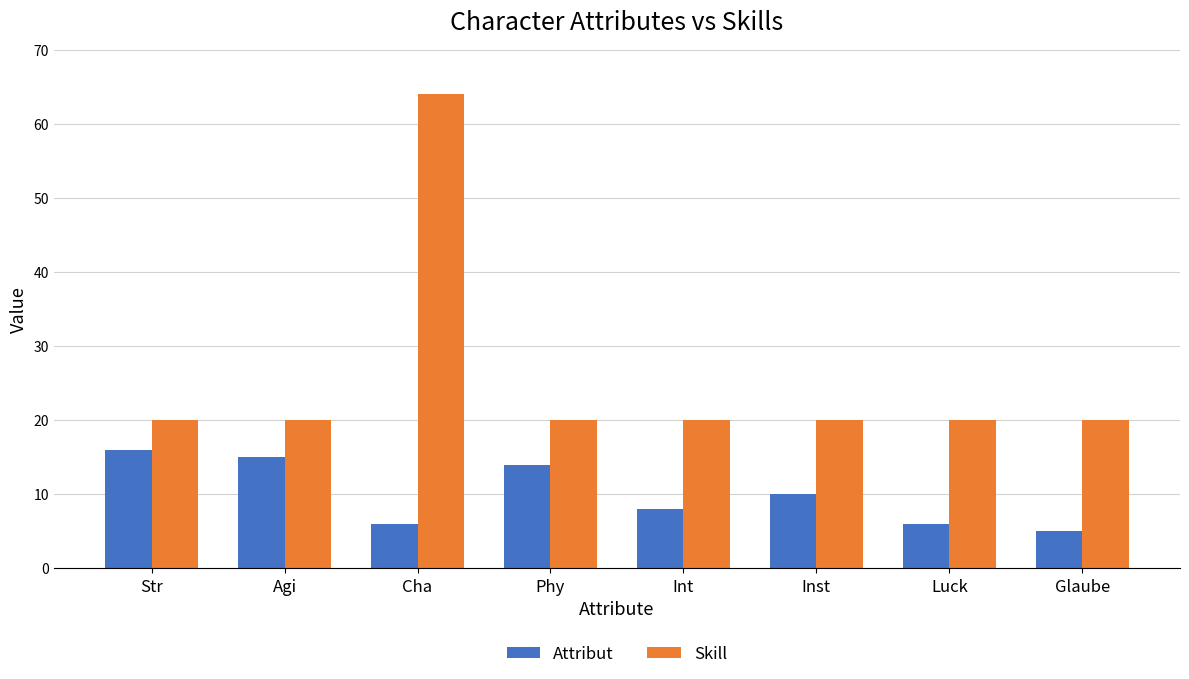

Reading left to right, extract all data points from this chart.

Attribut: 16	15	6	14	8	10	6	5
Skill: 20	20	64	20	20	20	20	20